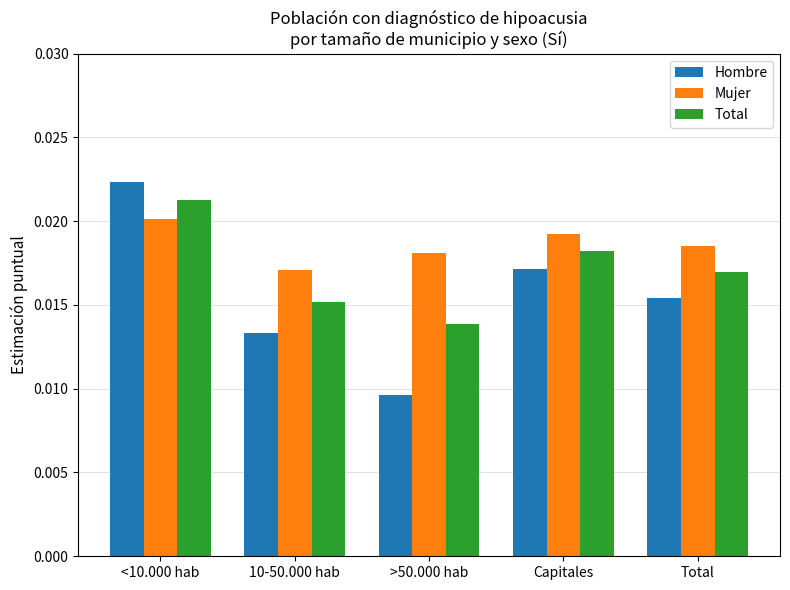

What is the label of the 5th bar from the right?

<10.000 hab